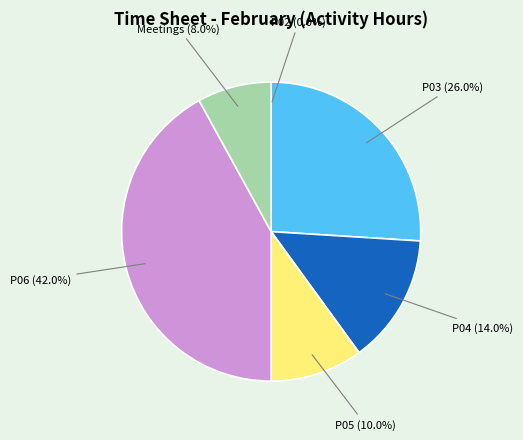

Is there a majority slice in this chart?

No